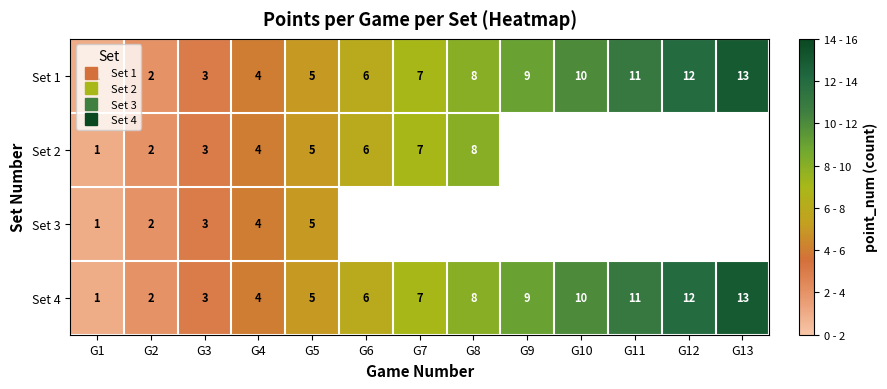

At which label is Set 4 closest to 7?

G7